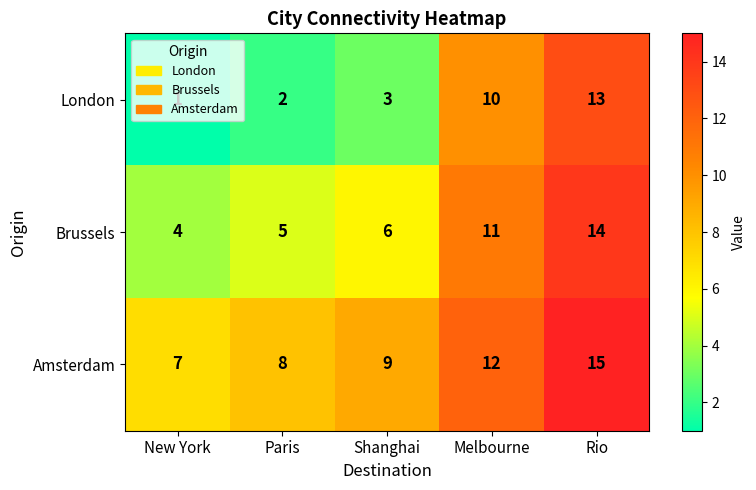

Rank the series by their average value, from lowest to highest.

London, Brussels, Amsterdam